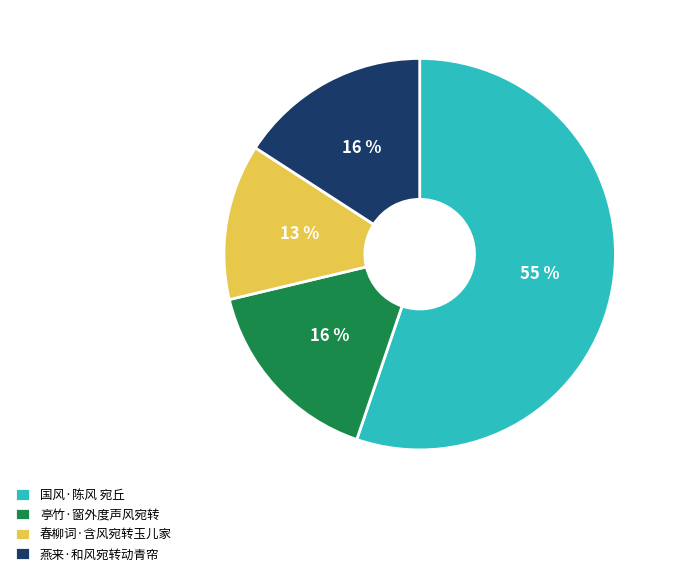

To the nearest percent, what portion does 亭竹·窗外度声风宛转 represent?

16%